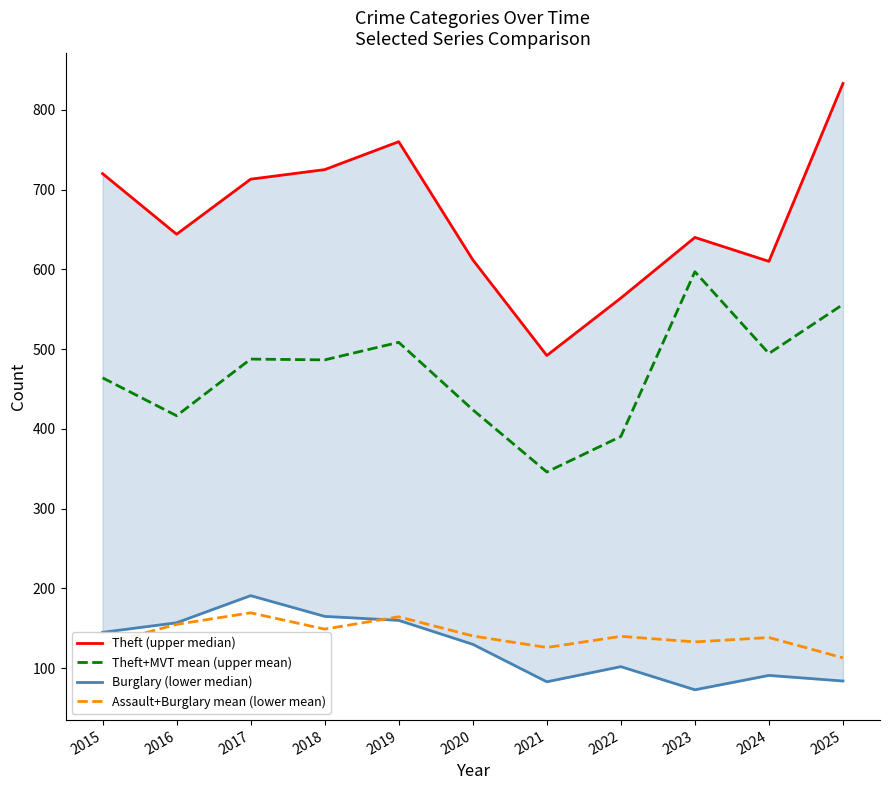

True or false: Theft (upper median) and Theft+MVT mean (upper mean) intersect in this chart.

False